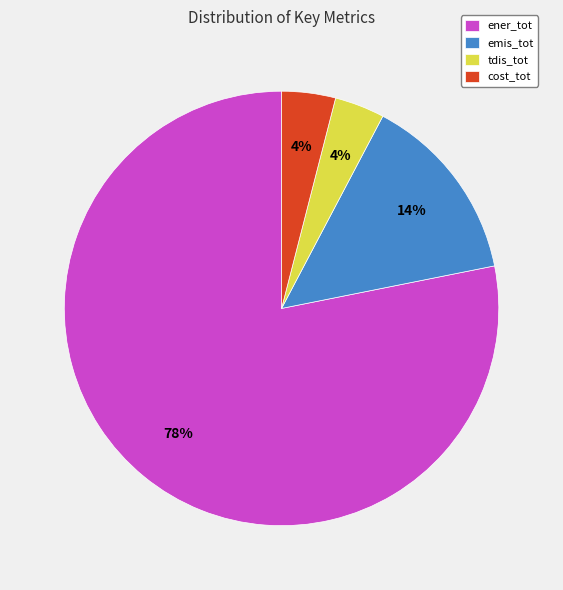

How many slices are in this pie chart?

4